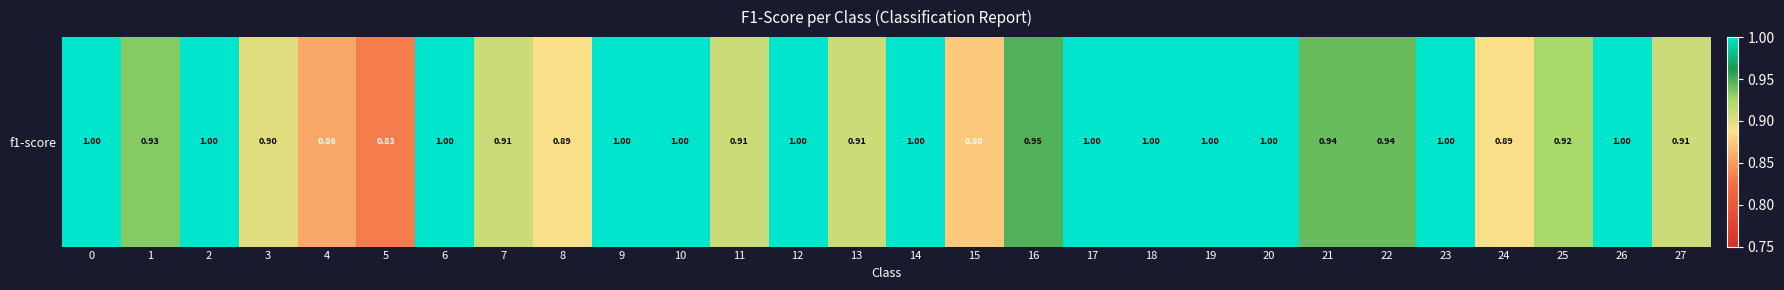

What is the sum of the values at 18 and 12?

2.0